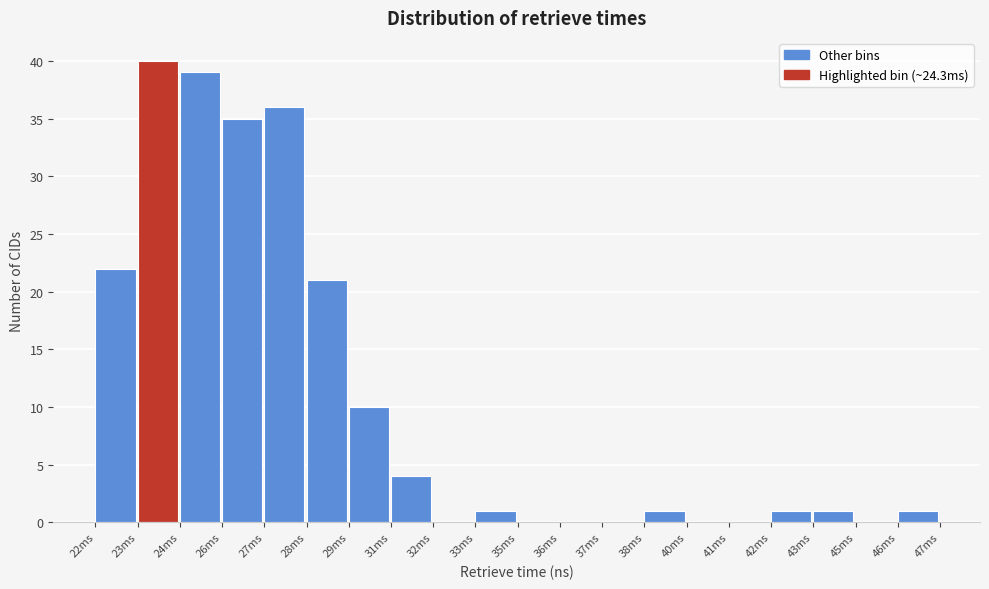

Reading left to right, transcribe all the data shown in this chart.

22ms=22	23ms=40	24ms=39	26ms=35	27ms=36	28ms=21	29ms=10	31ms=4	32ms=0	33ms=1	35ms=0	36ms=0	37ms=0	38ms=1	40ms=0	41ms=0	42ms=1	43ms=1	45ms=0	46ms=1